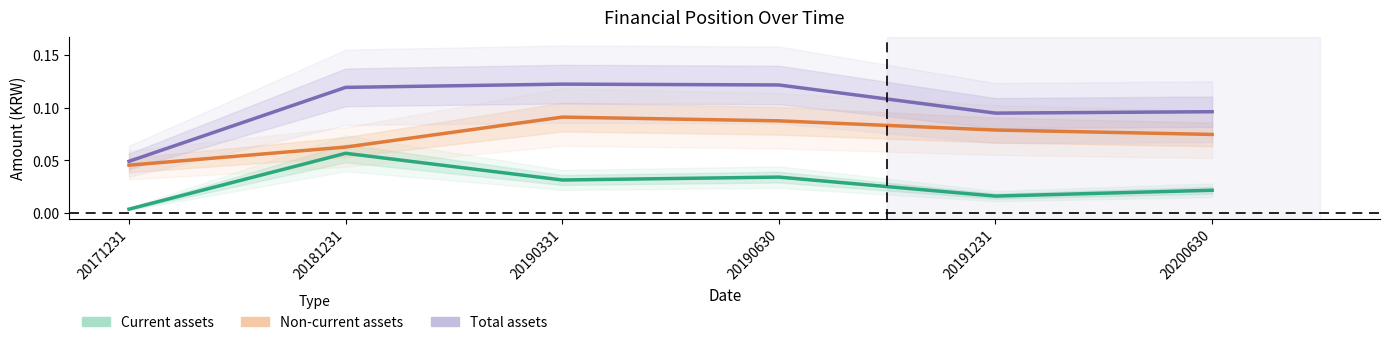

Reading right to left, what are all the values shown in this chart?

Current assets: 20200630=0.0	20191231=0.0	20190630=0.0	20190331=0.0	20181231=0.1	20171231=0.0
Non-current assets: 20200630=0.1	20191231=0.1	20190630=0.1	20190331=0.1	20181231=0.1	20171231=0.0
Total assets: 20200630=0.1	20191231=0.1	20190630=0.1	20190331=0.1	20181231=0.1	20171231=0.0